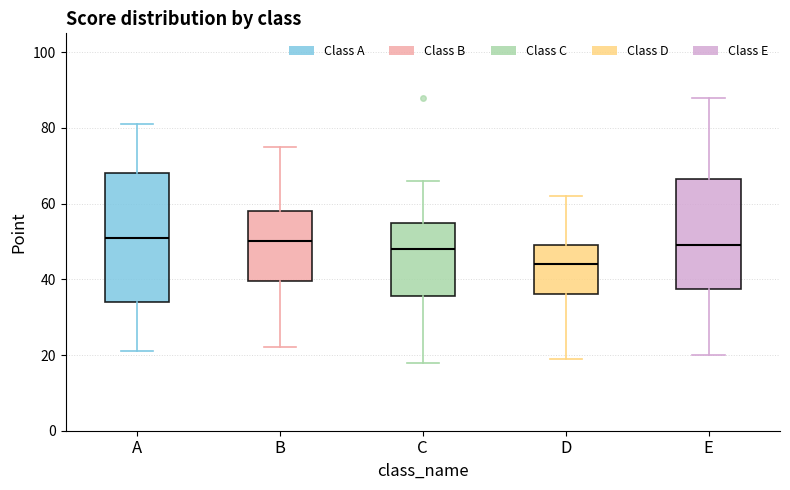

Reading left to right, read every box against the y-axis: the position of its median line, the range the box covers, and the ends of its whiskers. The values are not printed on the chart, so give them approximately, as read against the axis.

A: median 52, box 34 to 68, whiskers 22 to 82
B: median 50, box 40 to 58, whiskers 22 to 76
C: median 48, box 36 to 56, whiskers 18 to 66
D: median 44, box 36 to 50, whiskers 20 to 62
E: median 50, box 38 to 66, whiskers 20 to 88